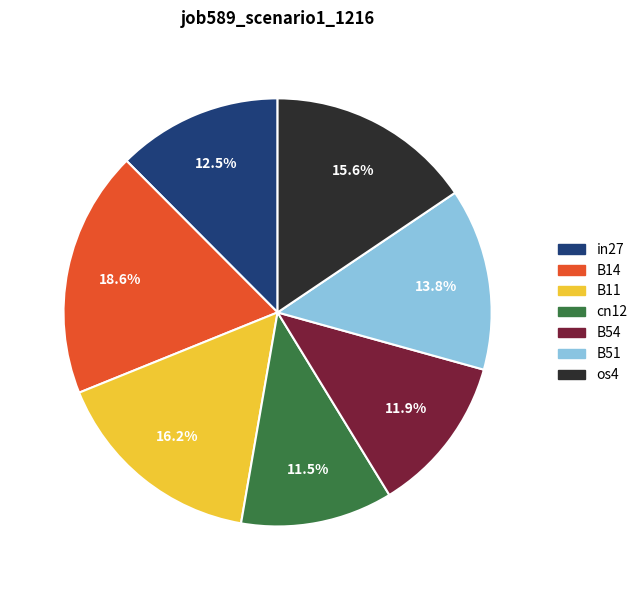

Which slice is the largest?

B14